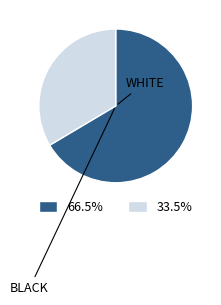

Does any single category account for the majority?

Yes